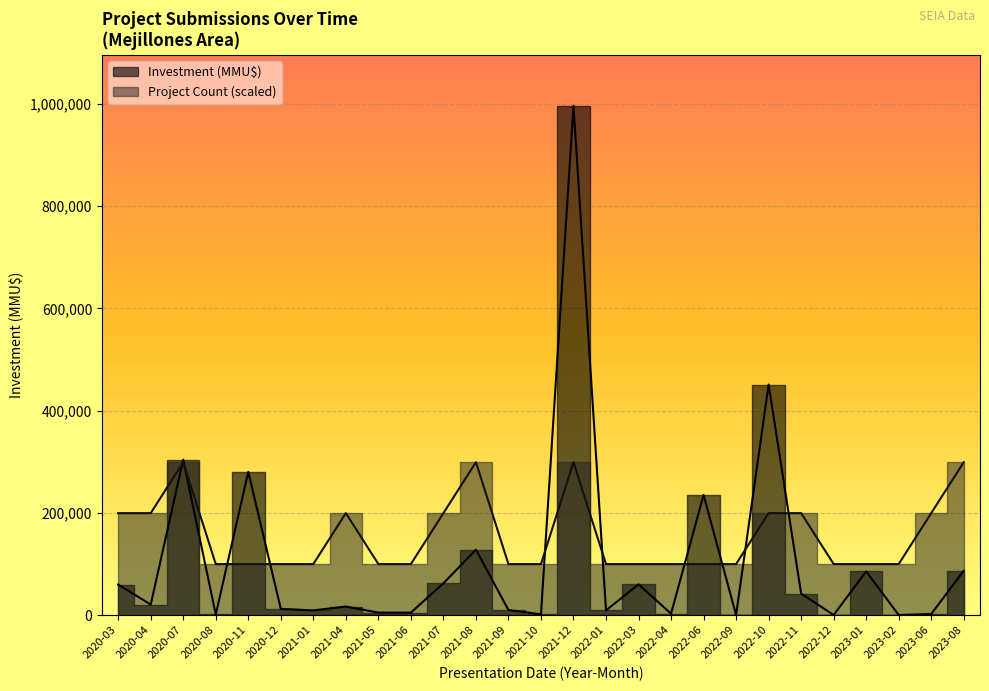

True or false: Investment (MMU$) and Project Count intersect in this chart.

True